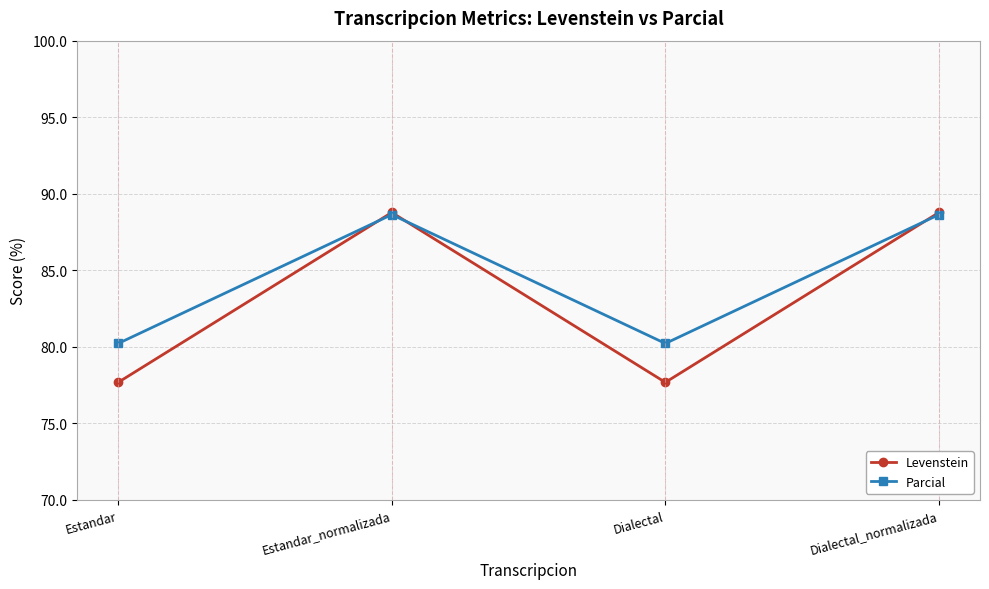

In Parcial, how many points are higher than both neighbors (excluding endpoints)?

1